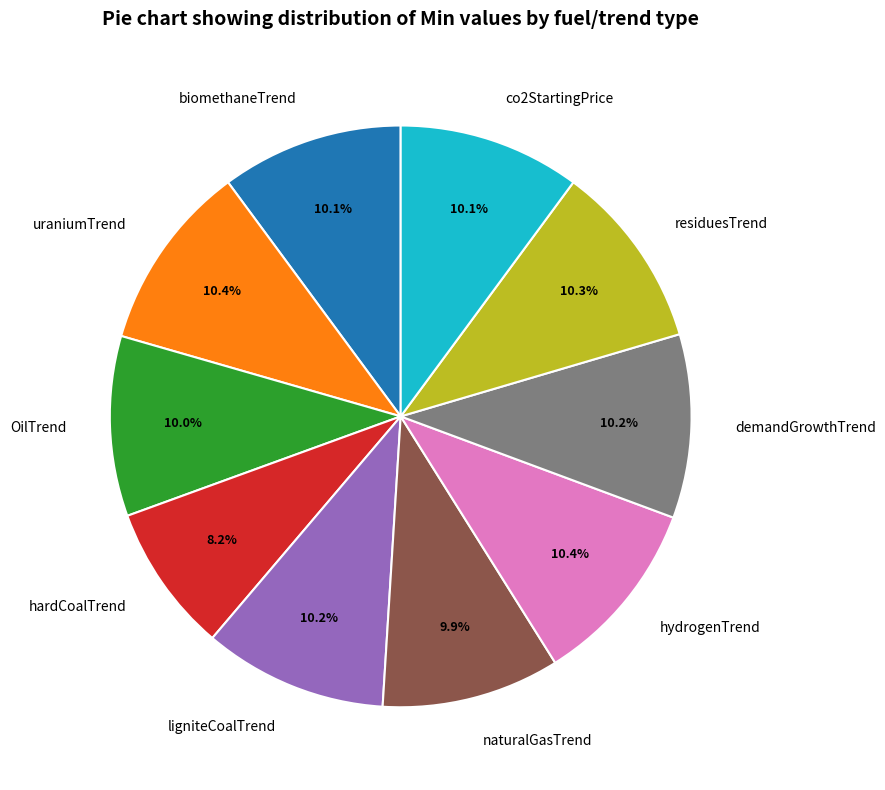

Does residuesTrend account for over 50% of the chart?

No